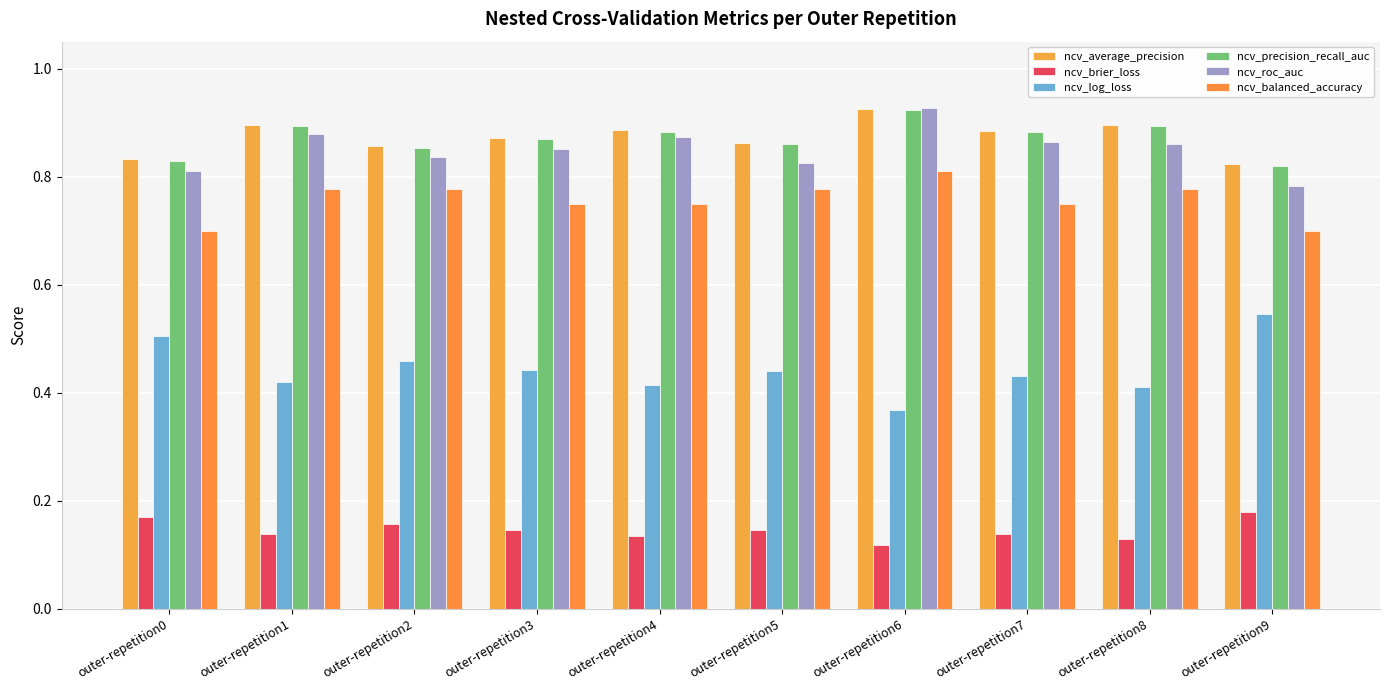

What is the difference between the maximum and minimum values in the ncv_average_precision series?

0.1